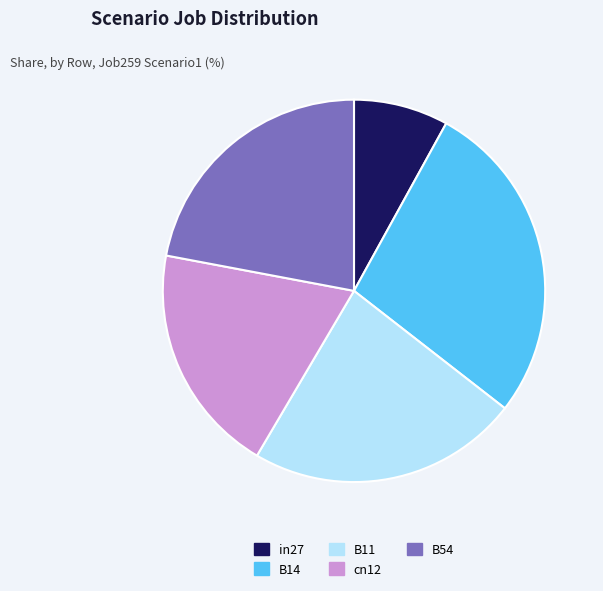

Is there a majority slice in this chart?

No